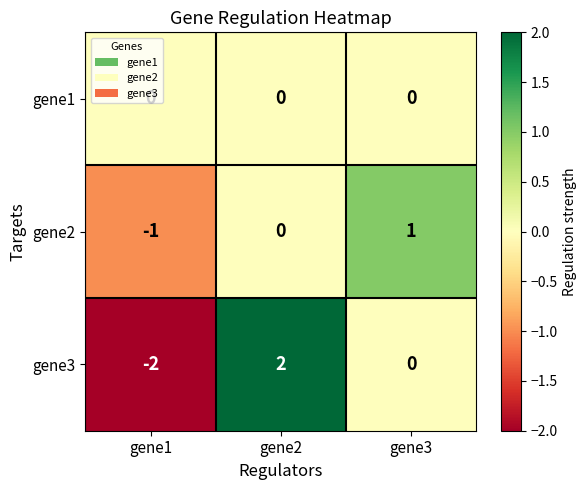

Which series changed the most between gene1 and gene2?

gene3